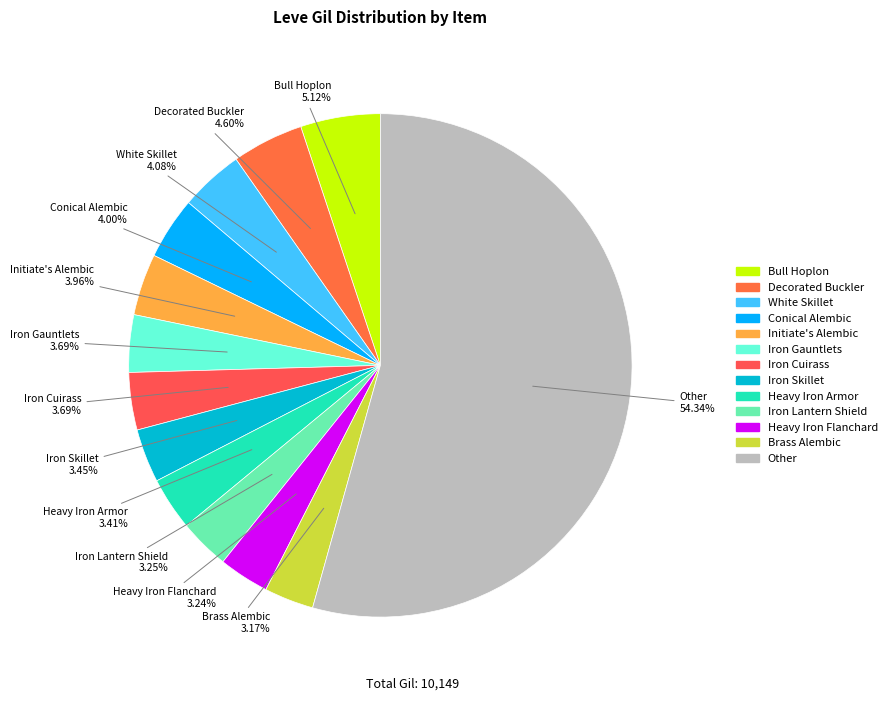

What is the largest slice in the pie chart?

Other